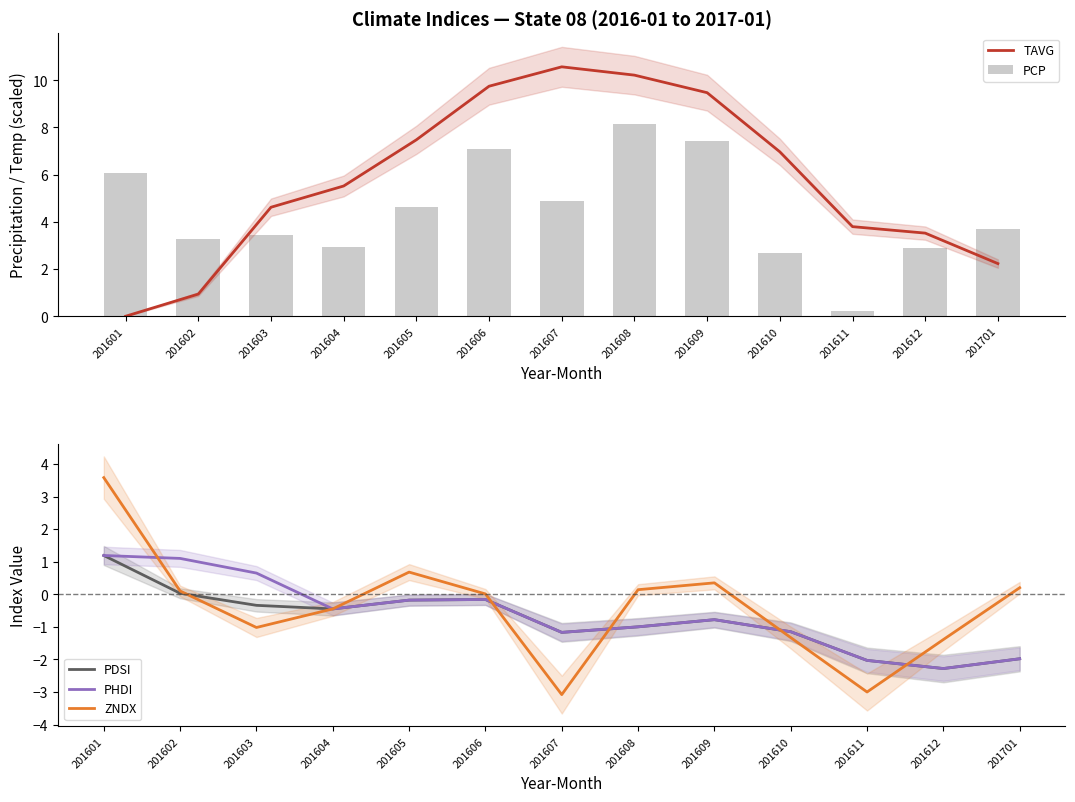

At which category is the sum across all series the highest?

201606